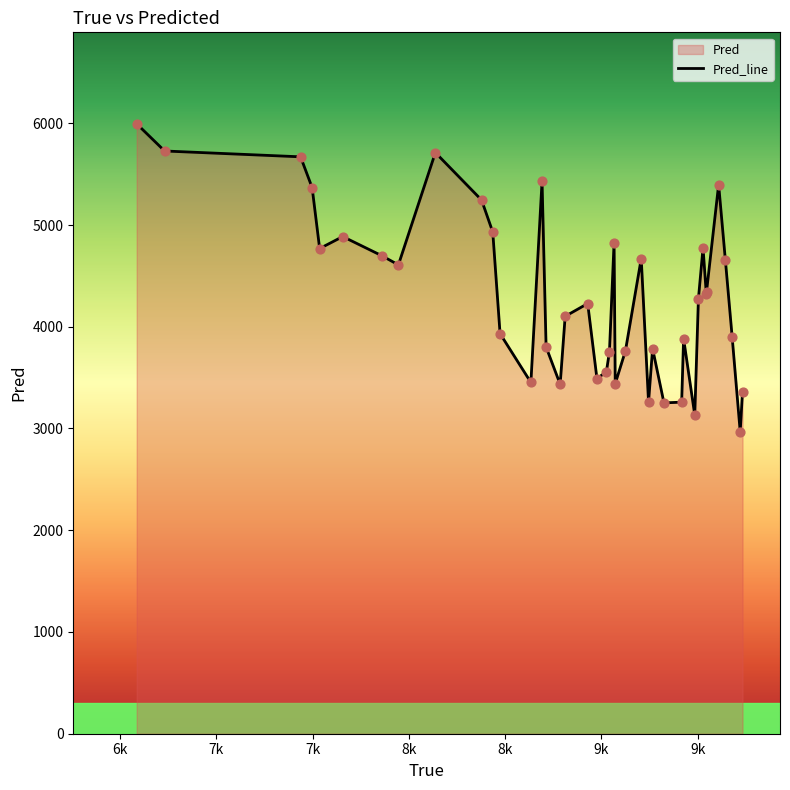

What is the maximum value shown in the chart?

5994.6